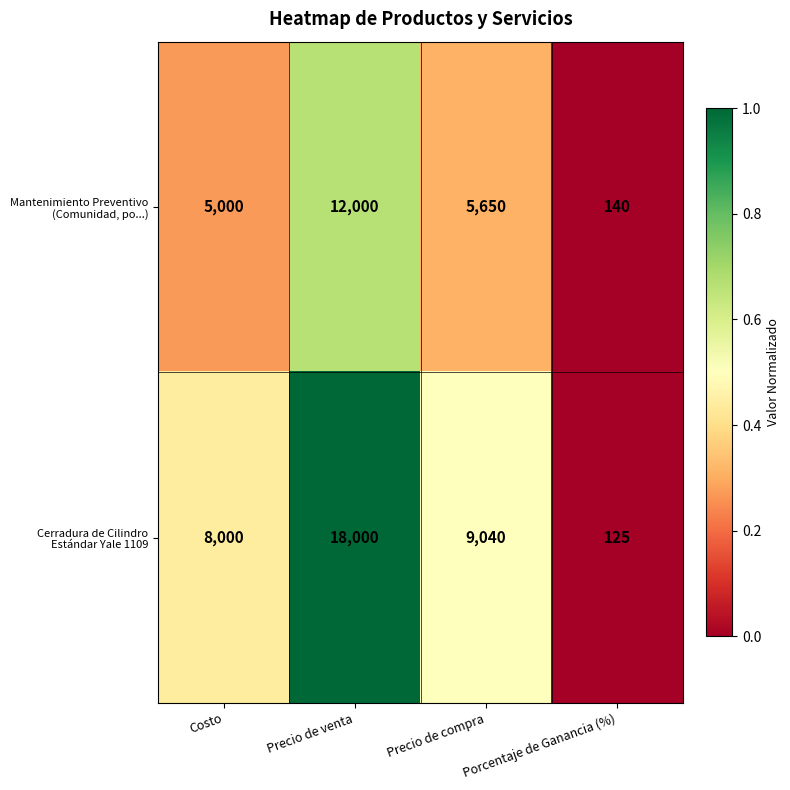

What is the greatest value displayed?

18000